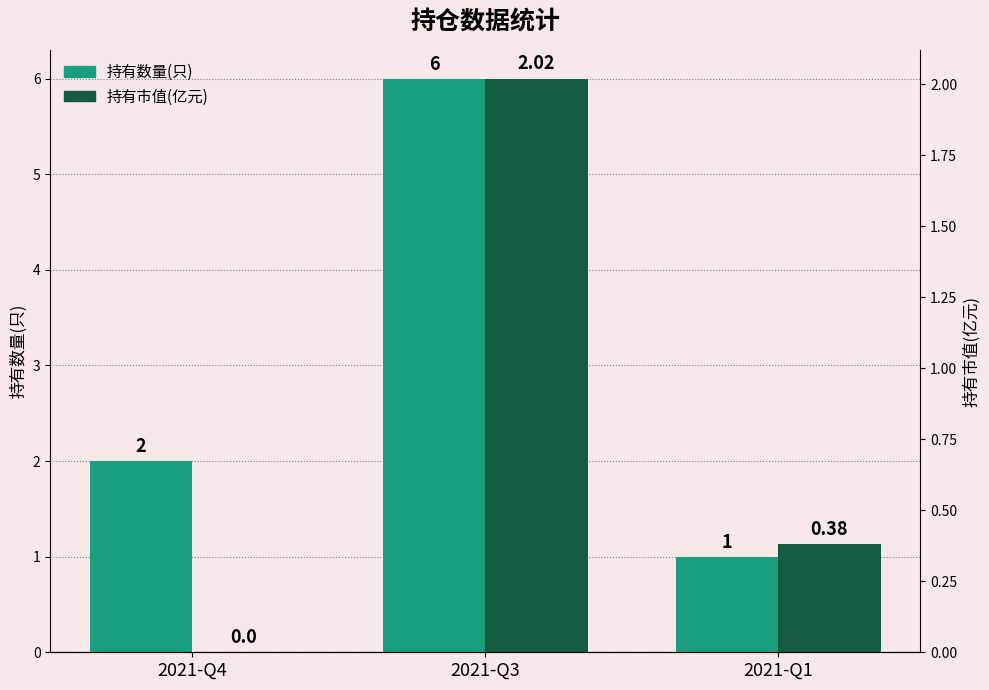

The 持有数量(只) series shows 6.0 at 2021-Q3. True or false?

True